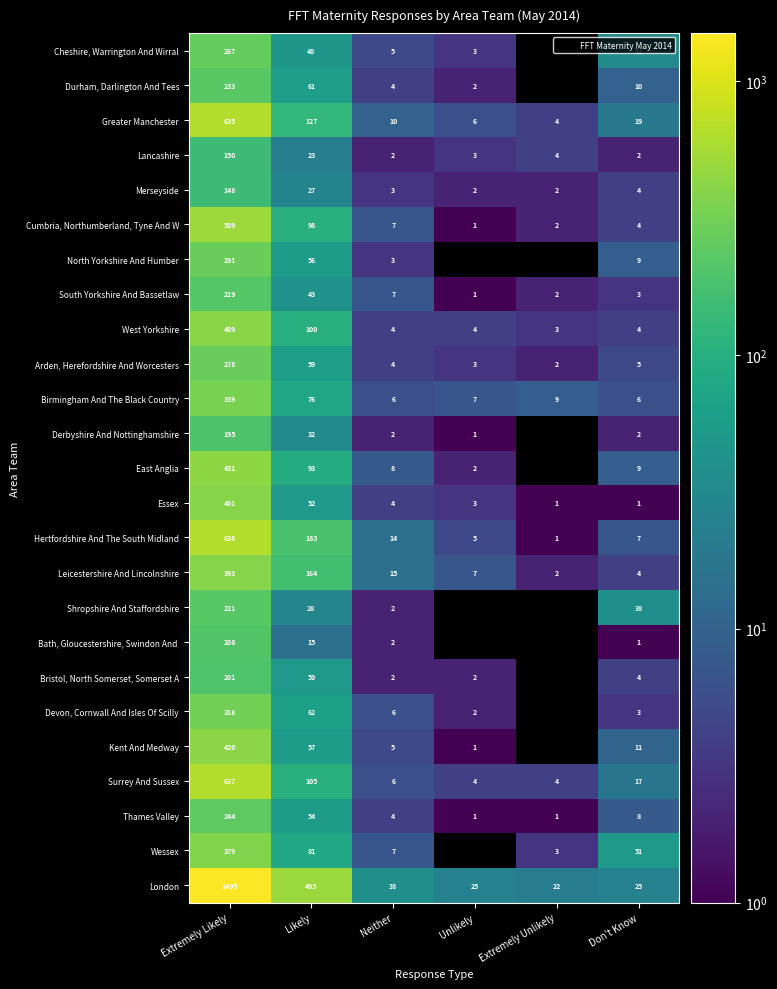

List the series in order of their peak value, highest first.

London, Hertfordshire And The South Midland, Surrey And Sussex, Greater Manchester, Cumbria, Northumberland, Tyne And W, East Anglia, Kent And Medway, West Yorkshire, Essex, Leicestershire And Lincolnshire, Wessex, Birmingham And The Black Country, Devon, Cornwall And Isles Of Scilly, North Yorkshire And Humber, Arden, Herefordshire And Worcesters, Cheshire, Warrington And Wirral, Thames Valley, Durham, Darlington And Tees, Shropshire And Staffordshire, South Yorkshire And Bassetlaw, Bath, Gloucestershire, Swindon And, Bristol, North Somerset, Somerset A, Derbyshire And Nottinghamshire, Lancashire, Merseyside